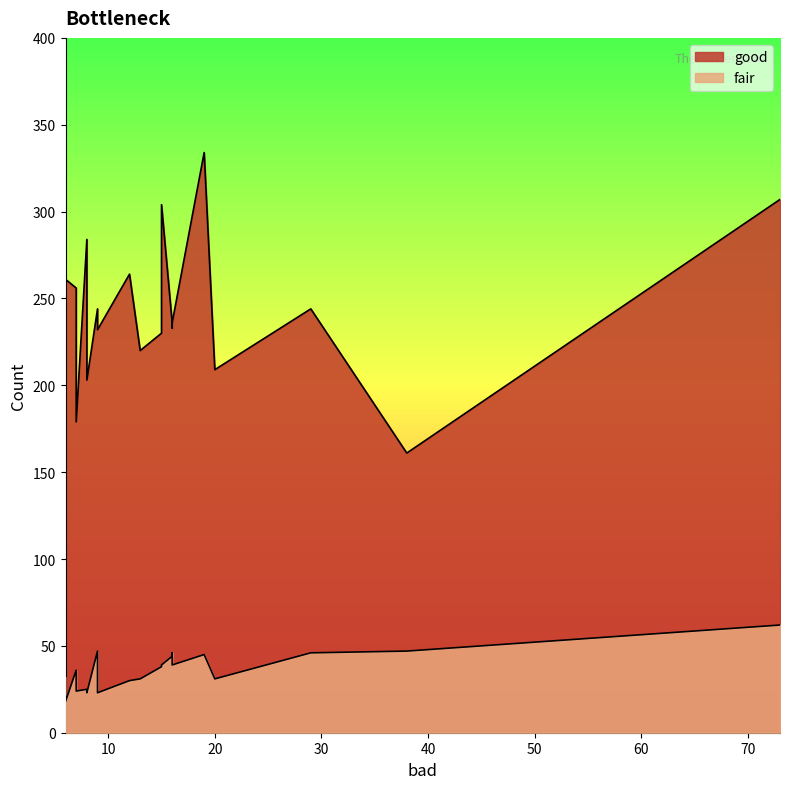

What value does the fair series have at 19, to the nearest 5?

45